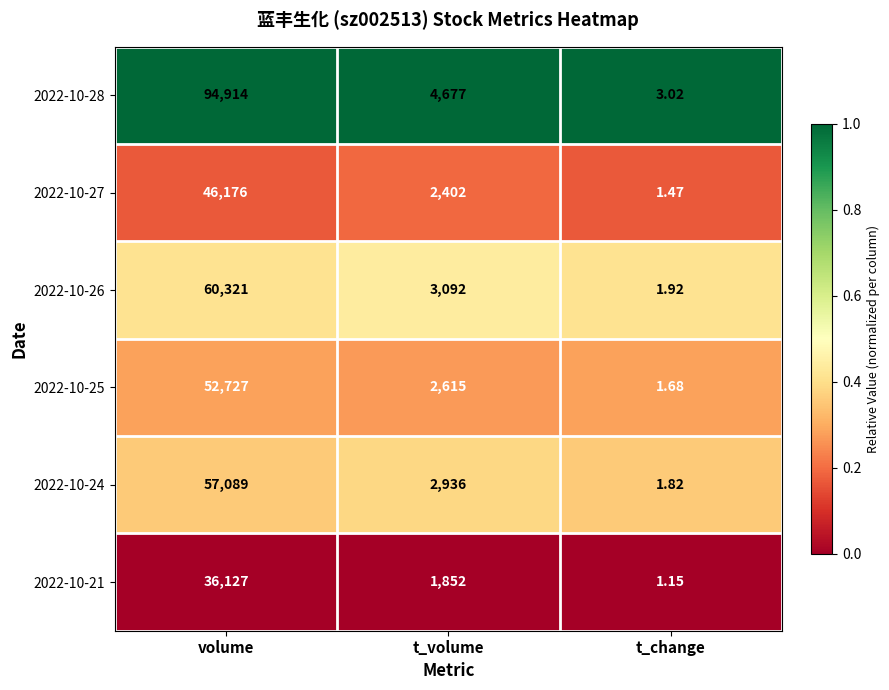

Is the value of 2022-10-28 at volume greater than the value of 2022-10-27 at t_change?

Yes